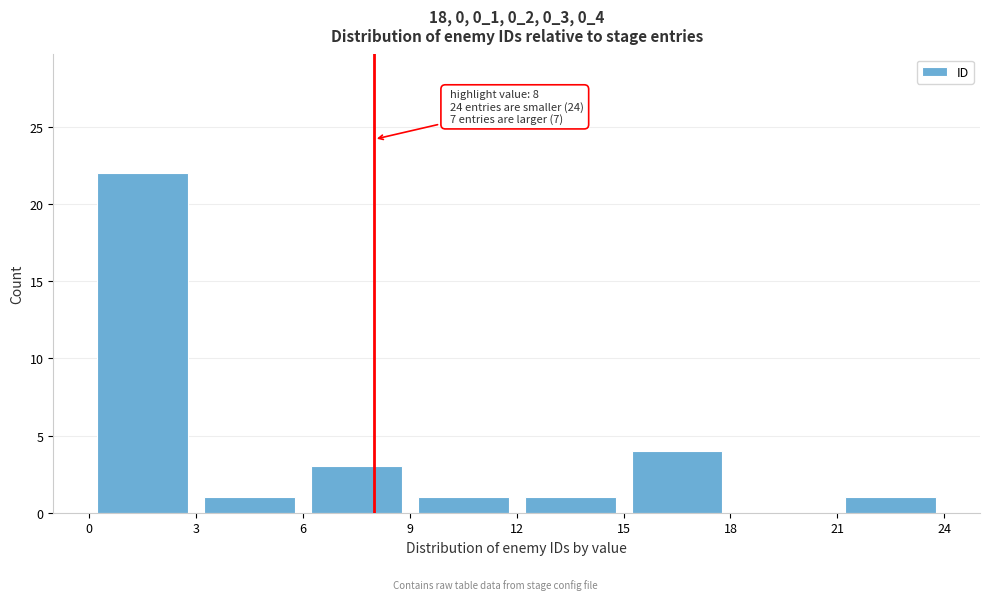

Over which range of the x-axis is the bar tallest?

0 to 3